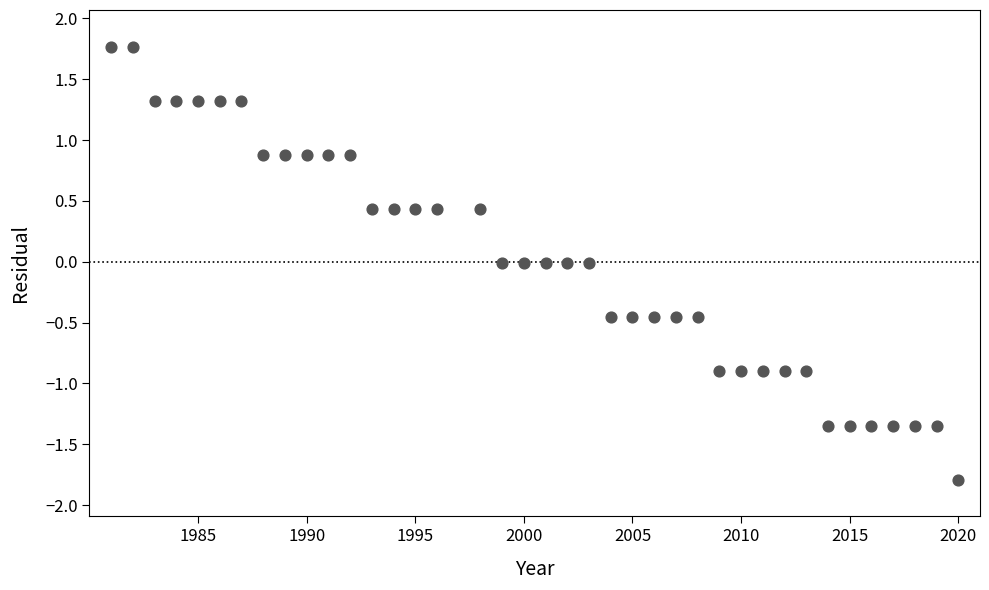

What is the range of X values (max minus min)?

39.0